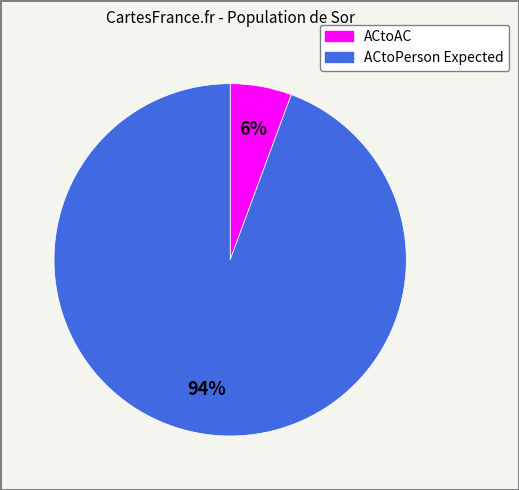

Which has a higher value, ACtoPerson Expected or ACtoAC?

ACtoPerson Expected